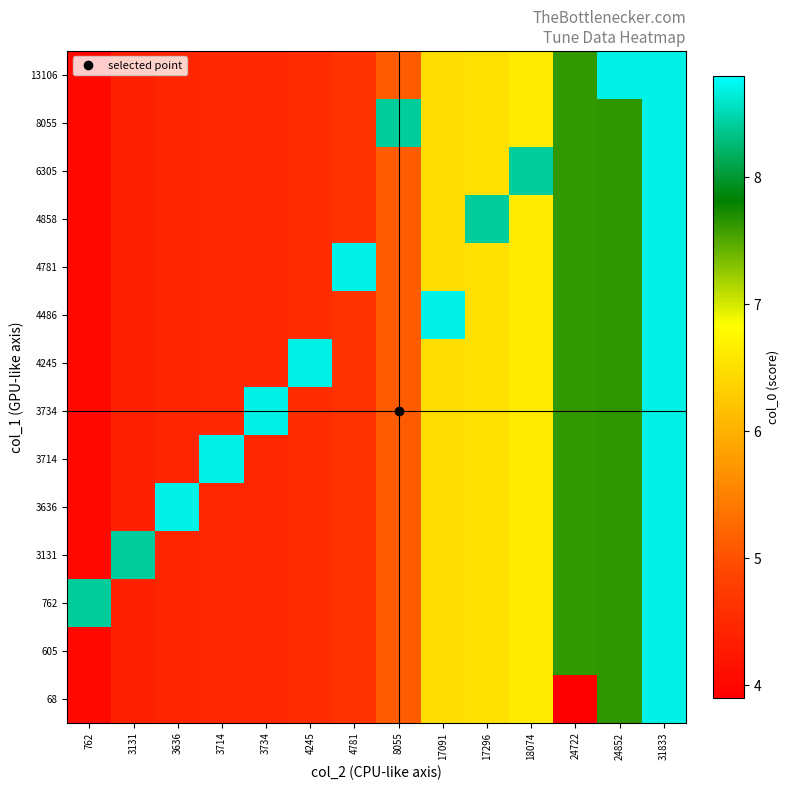

Which category has the lowest value across all series?

24722